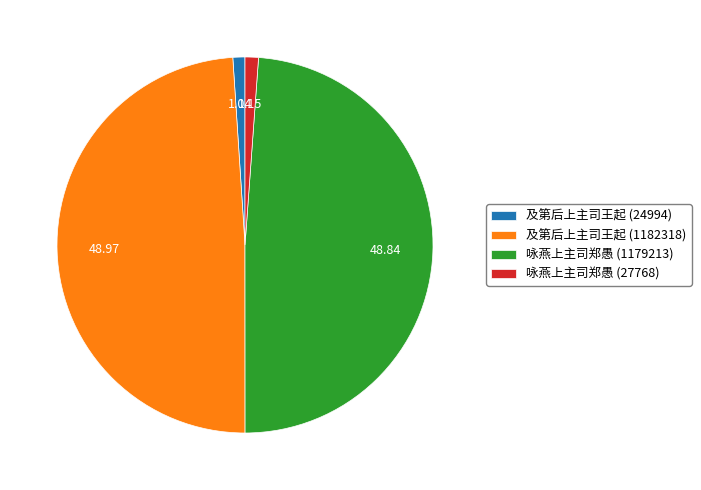

Do 及第后上主司王起 (24994) and 咏燕上主司郑愚 (27768) together represent more than half of the pie?

No